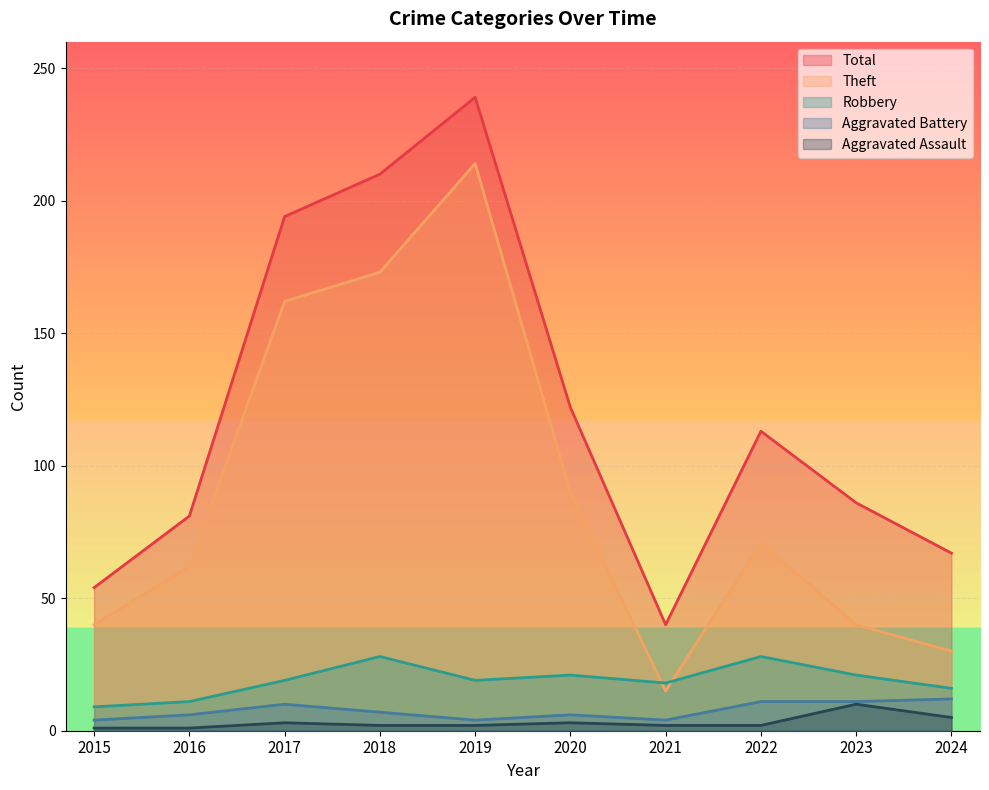

At which category is the sum across all series the highest?

2019